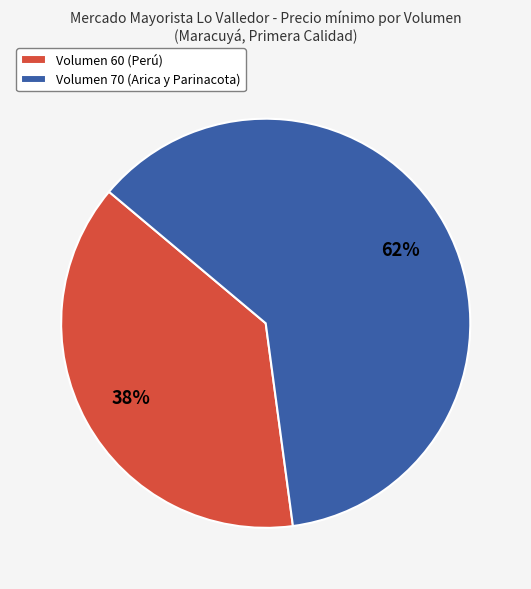

The Volumen 60 (Perú) slice represents 38% of the pie. True or false?

True